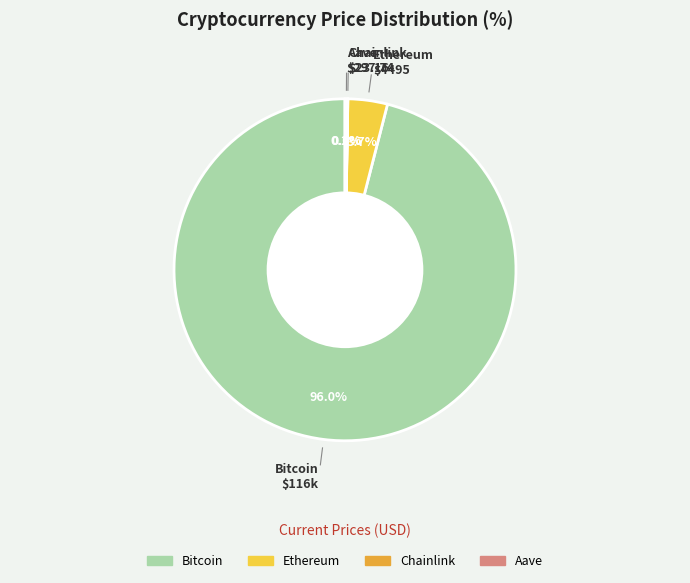

Is there a majority slice in this chart?

Yes